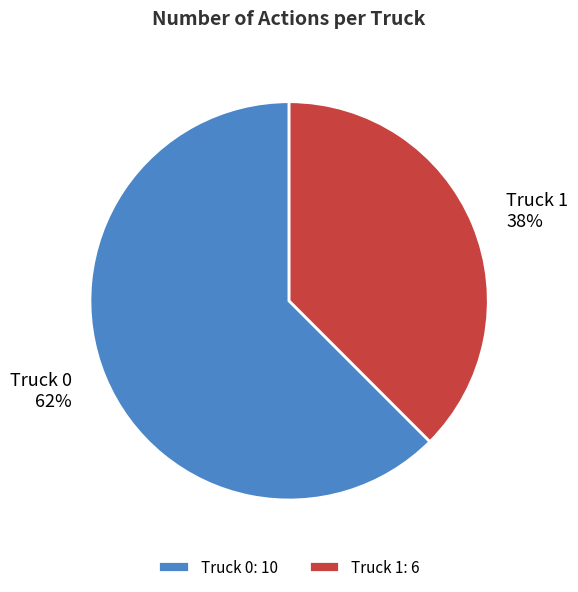

Rank the categories by value from highest to lowest.

Truck 0, Truck 1